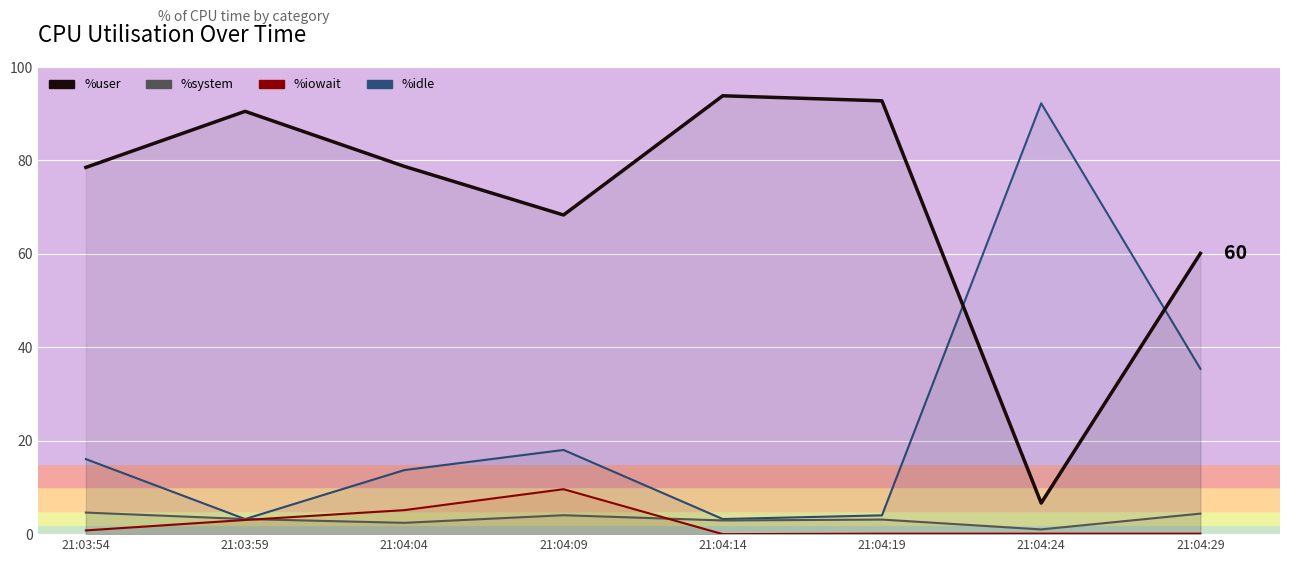

What is the label of the 2nd point from the left?

21:03:59